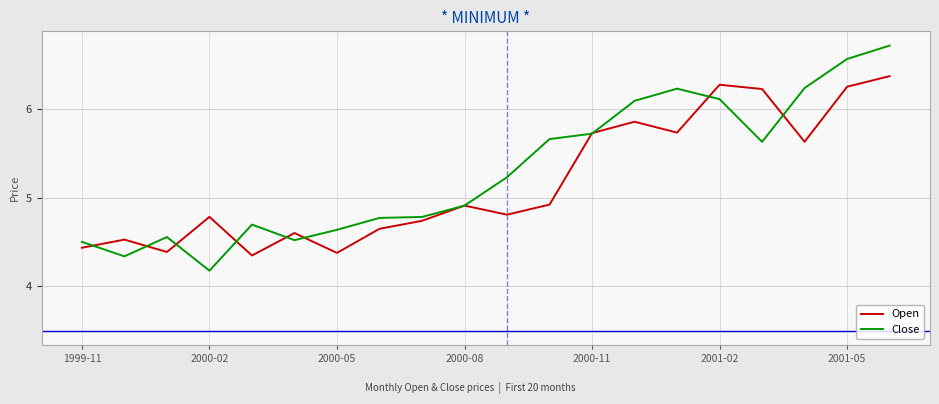

What is the greatest value displayed?

6.7